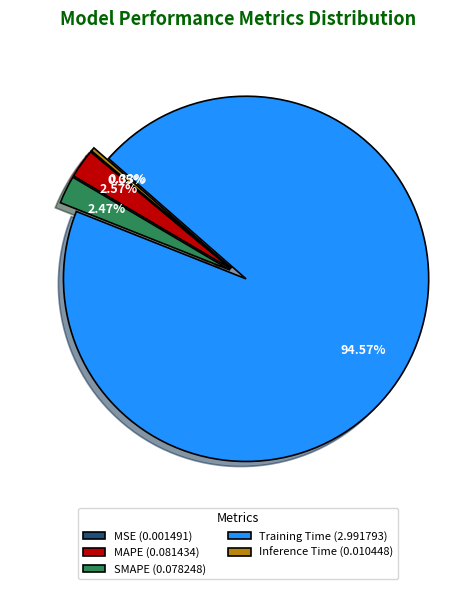

To the nearest percent, what portion does MAPE represent?

3%